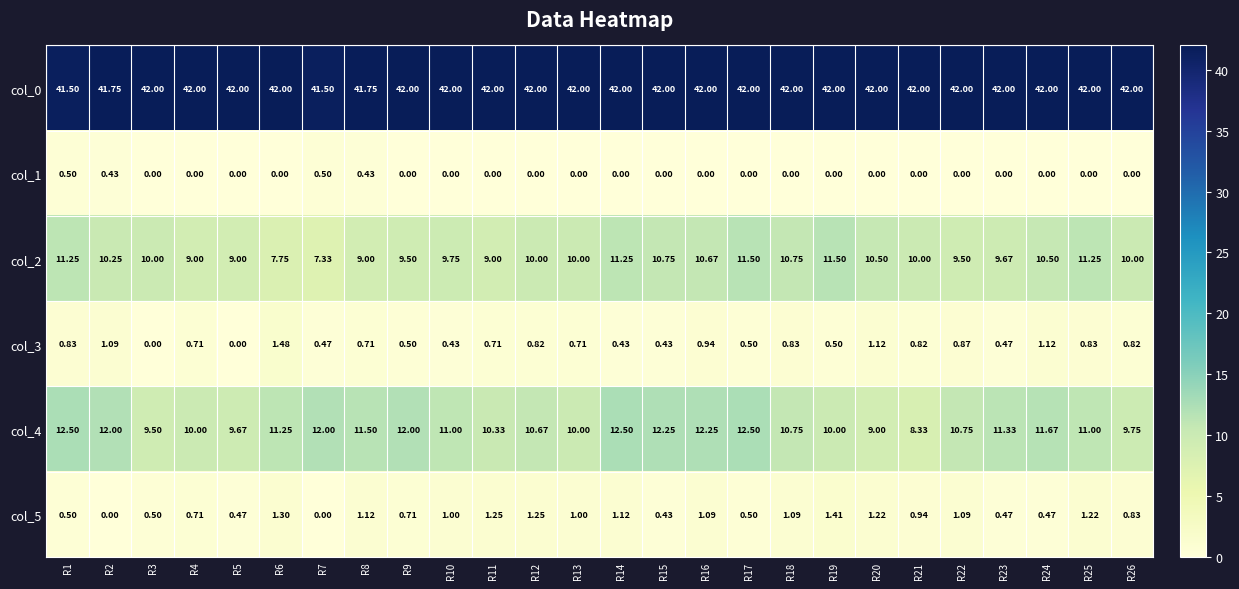

Between R18 and R20, which series saw the biggest shift?

col_4